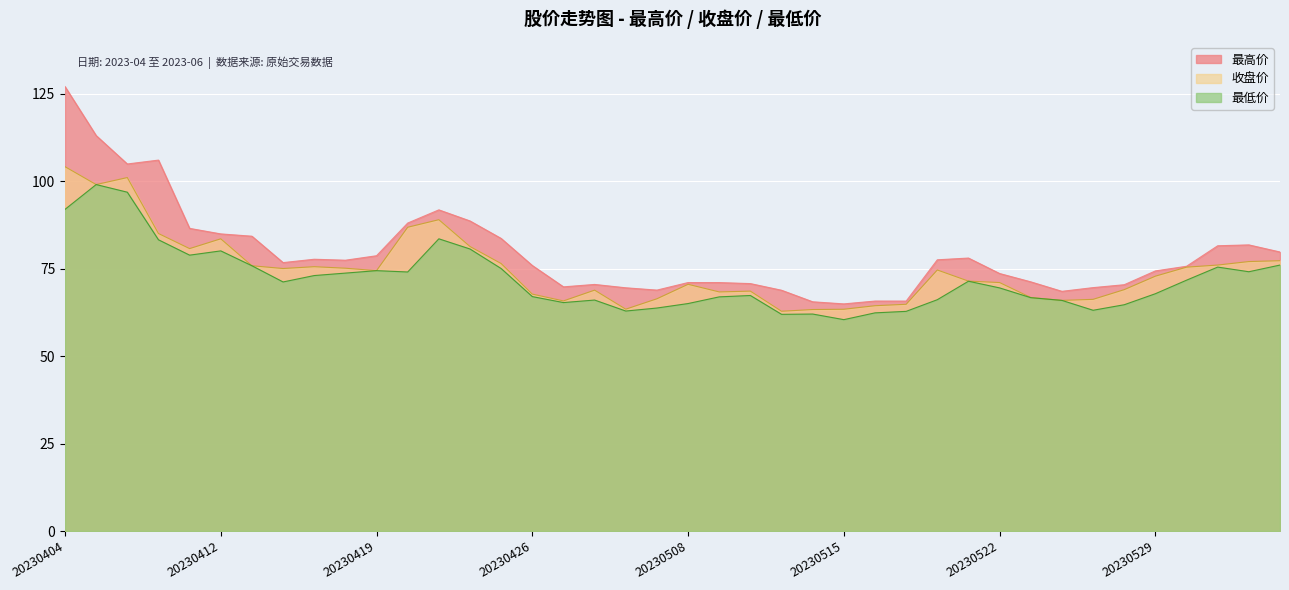

True or false: 收盘价 and 最低价 cross at least once.

False